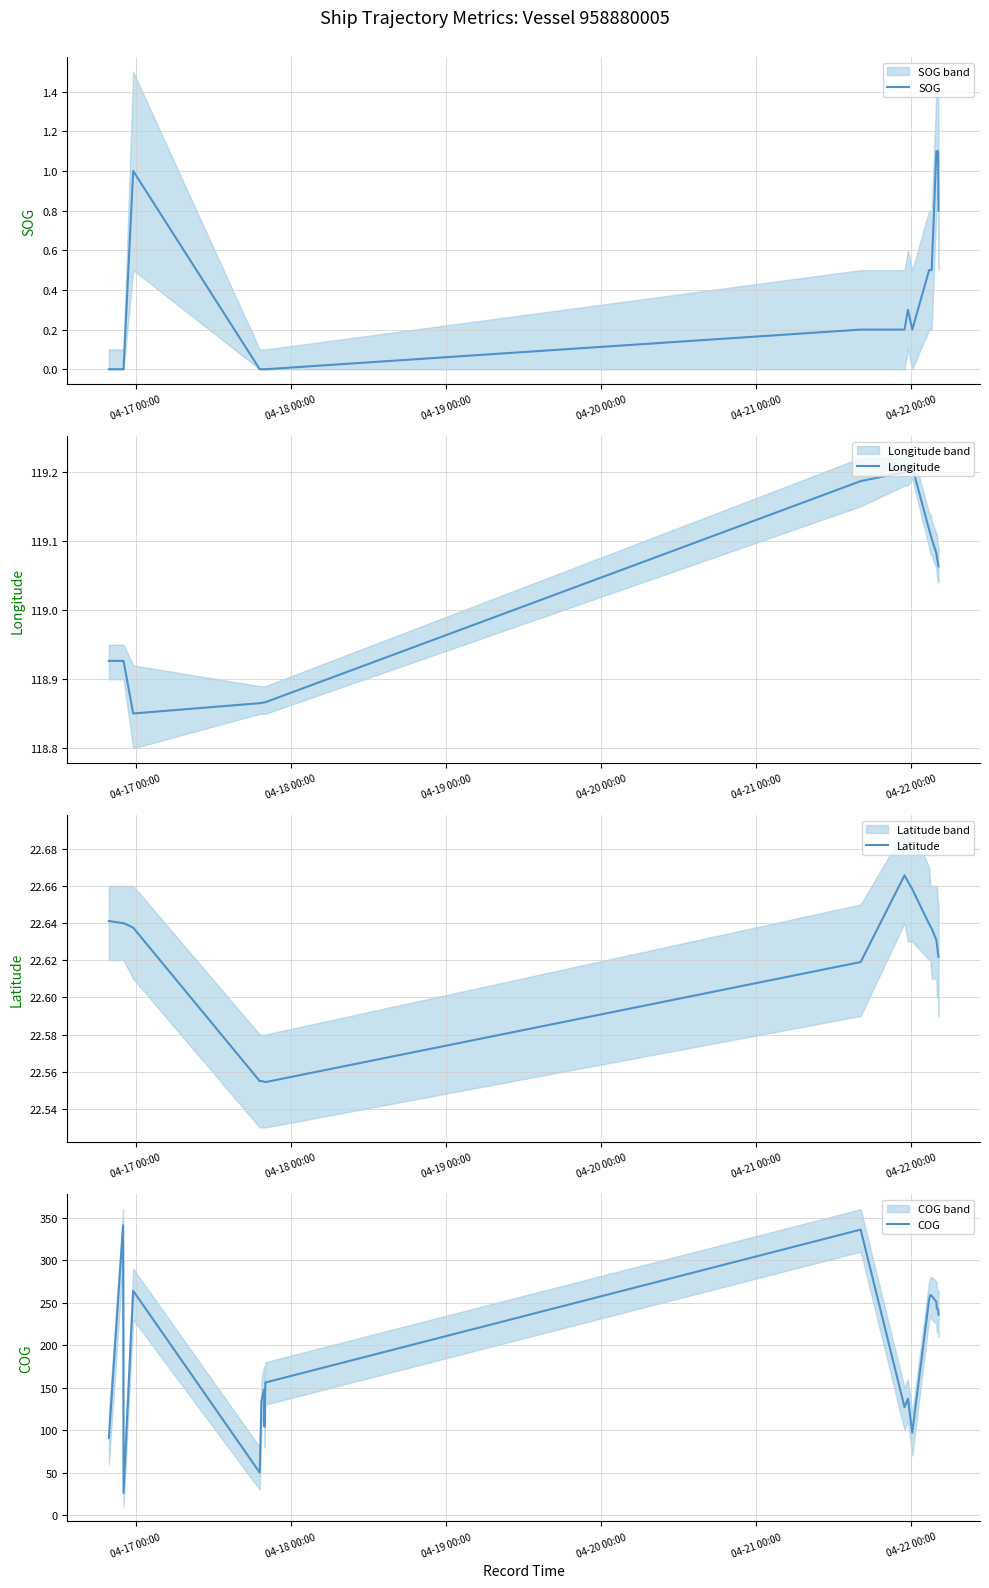

What is the maximum value for SOG?

1.1